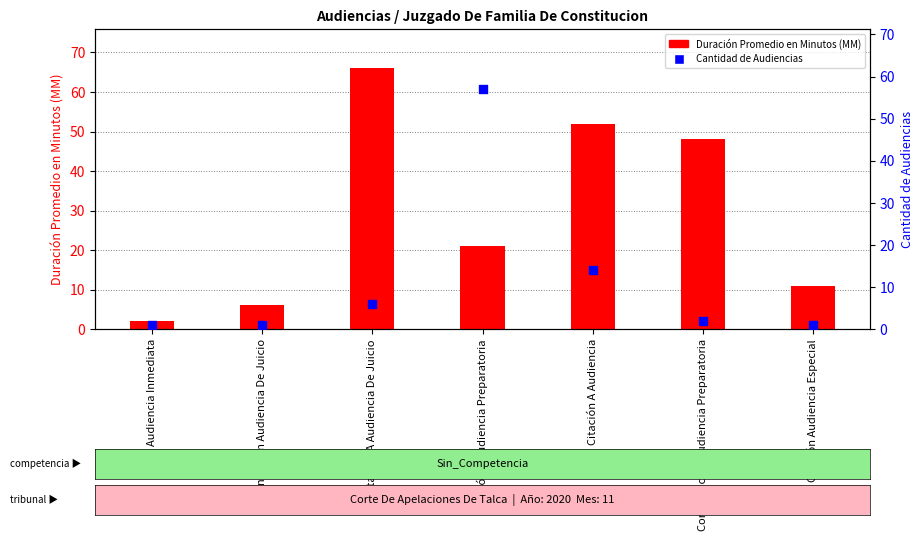

At which category is the sum across all series the highest?

Citación A Audiencia Preparatoria